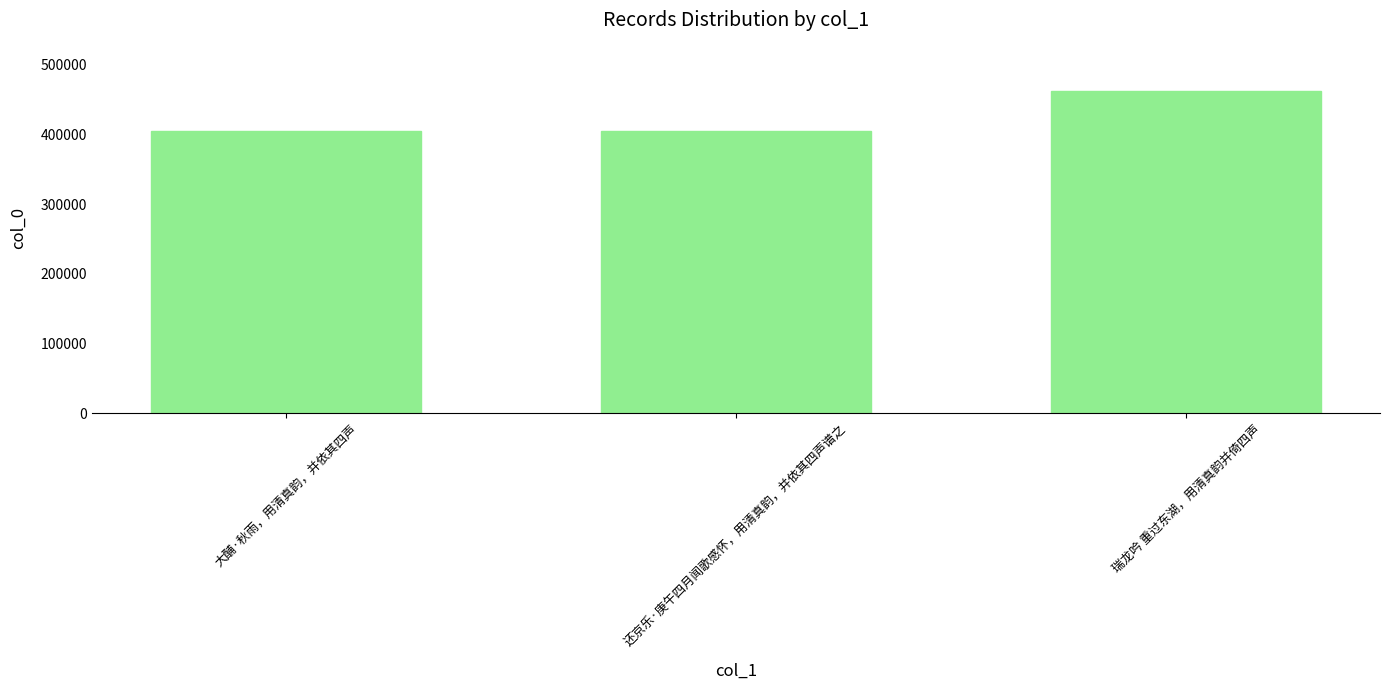

What is the difference between the second highest and minimum values?

5